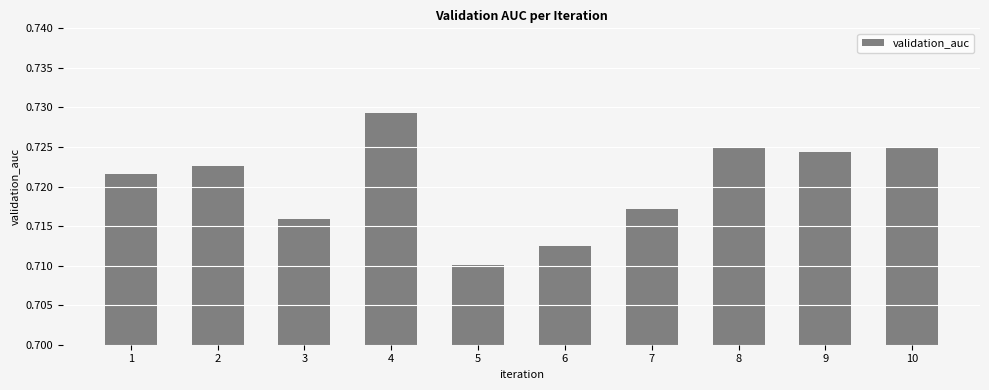

How many distinct data groups are displayed?

1